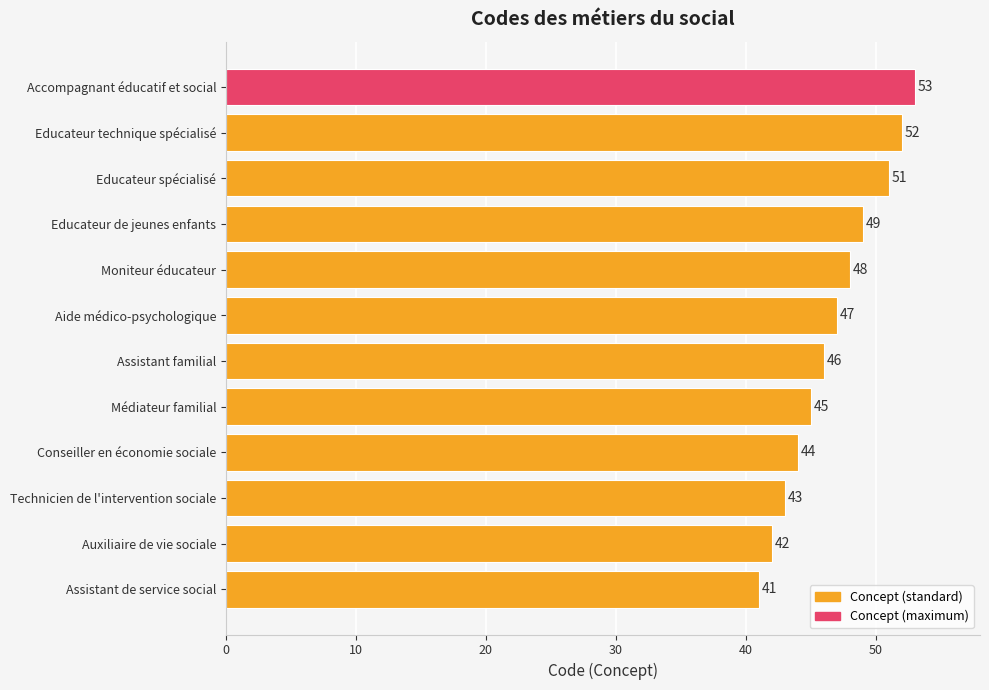

Are the bars horizontal?

Yes